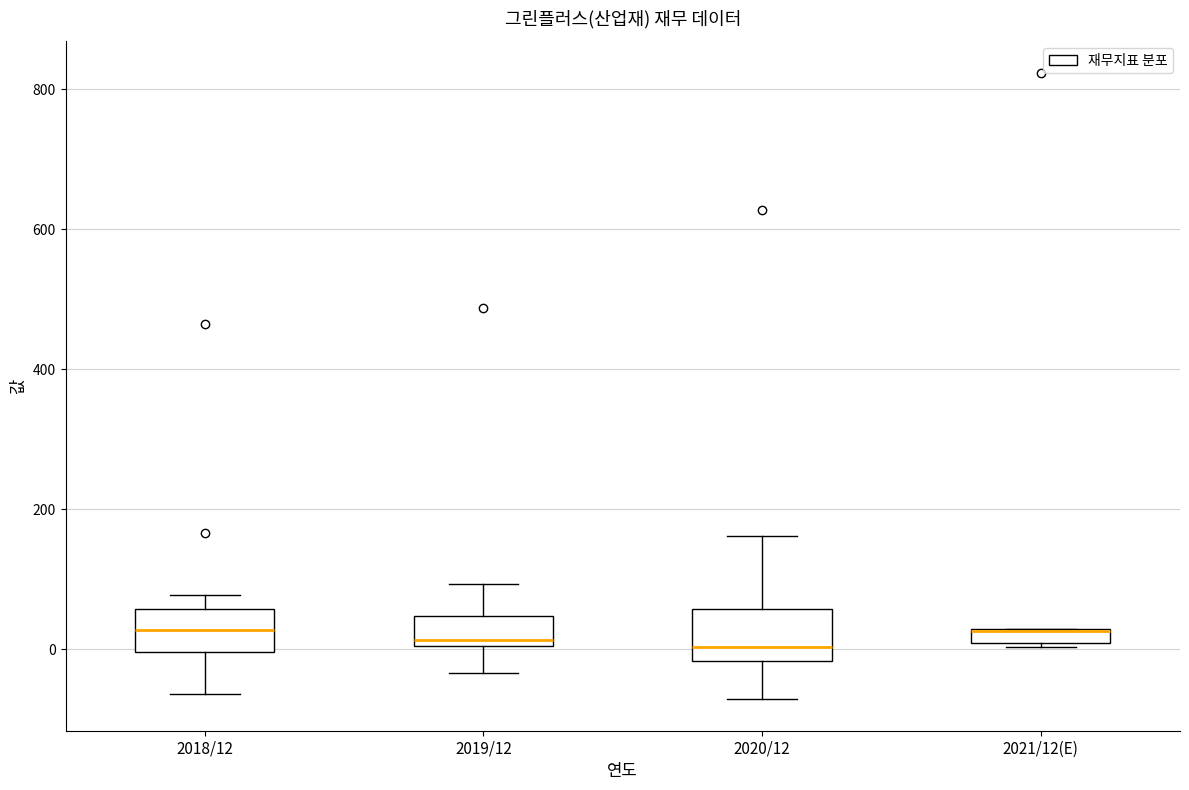

Where is the upper edge of the box for 2018/12 on the y-axis? The values are not printed on the chart, so give them approximately, as read against the axis.

60